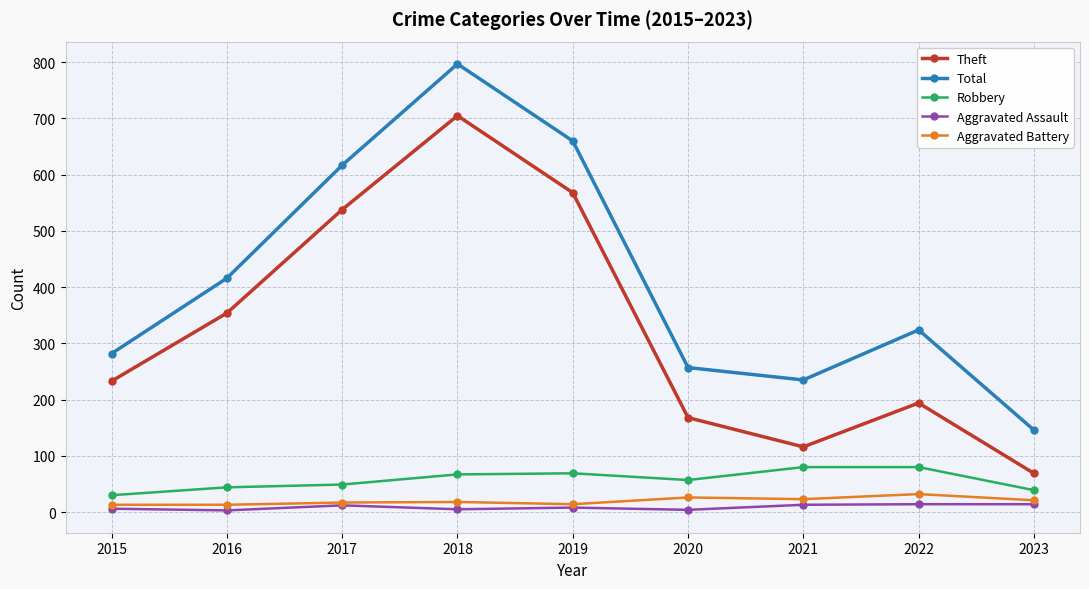

In Total, how many points are higher than both neighbors (excluding endpoints)?

2